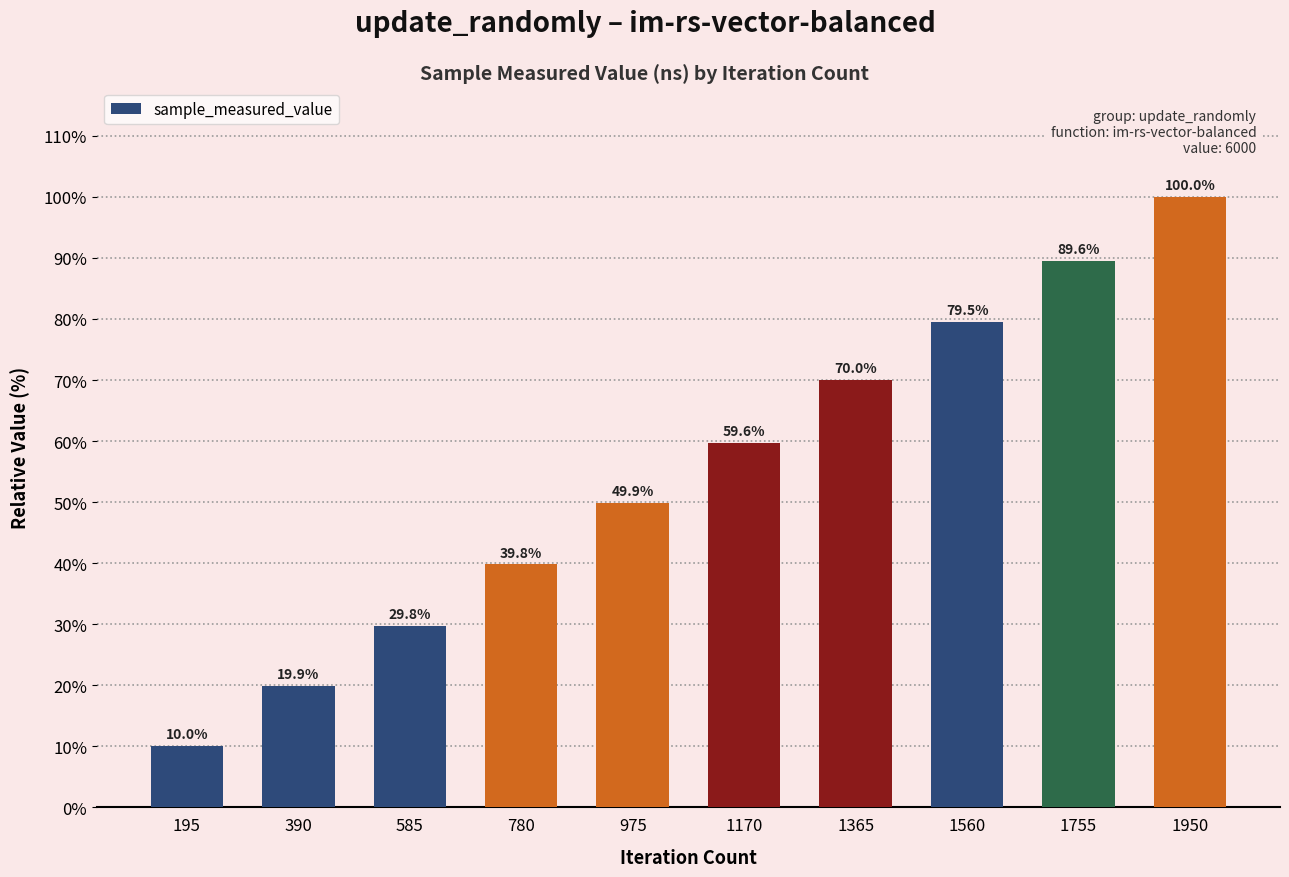

What is the change in value from 585 to 1560?

+49.7